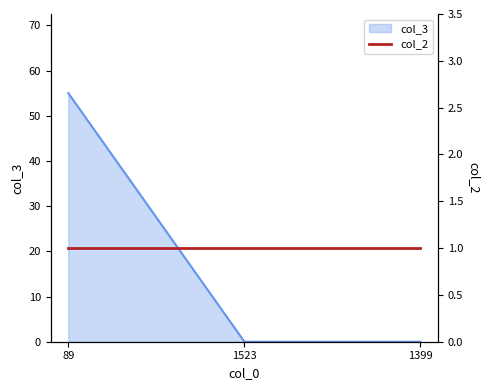

Reading right to left, list all the values displayed in this chart.

0	0	55